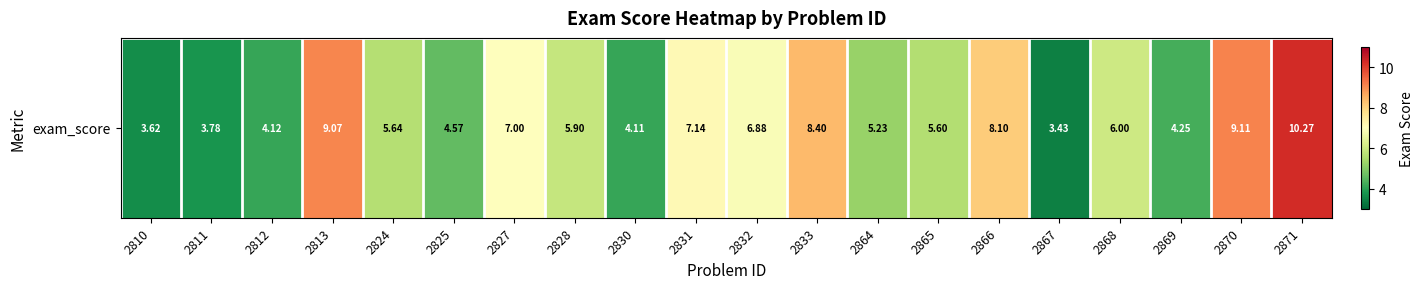

Read the value at 2870.

9.1